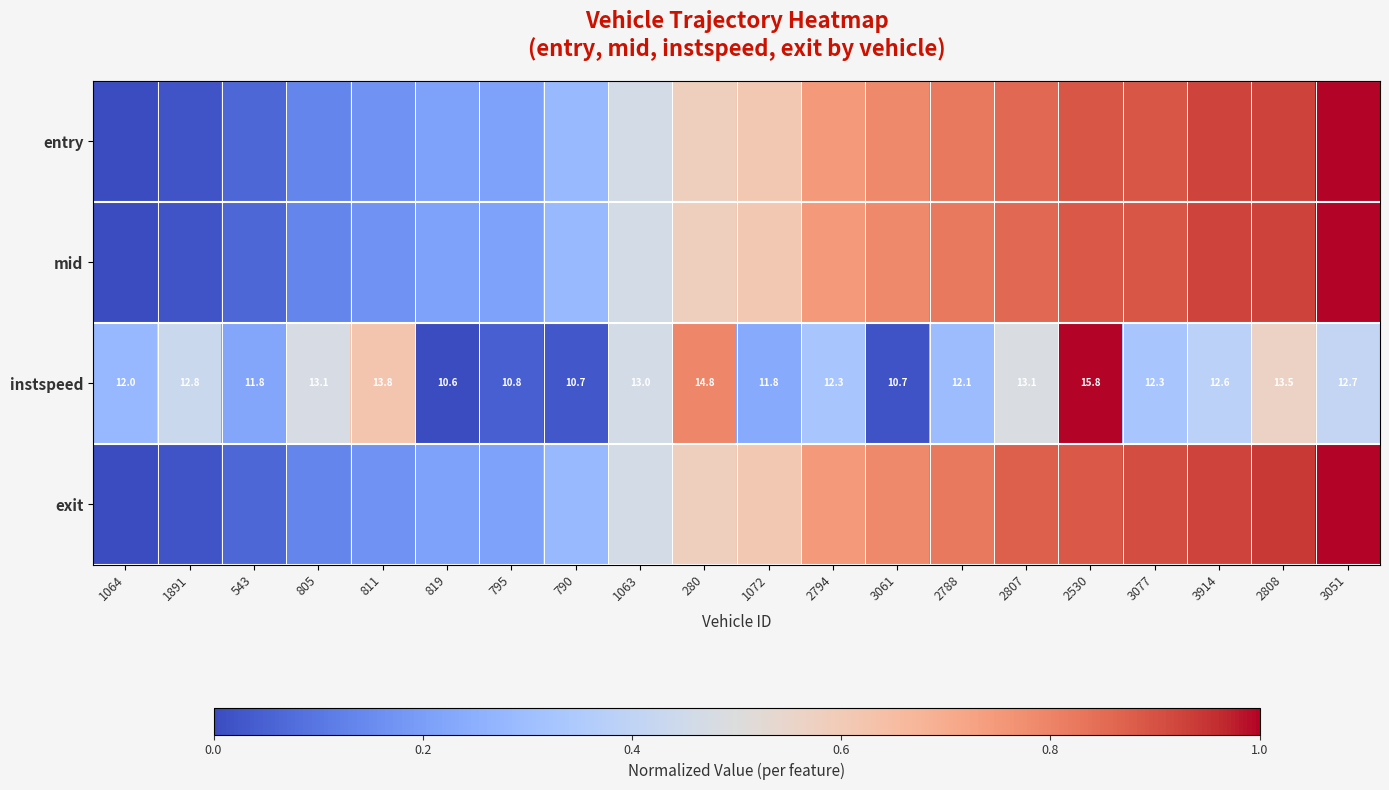

Which has a higher value, 2808 or 1891?

2808